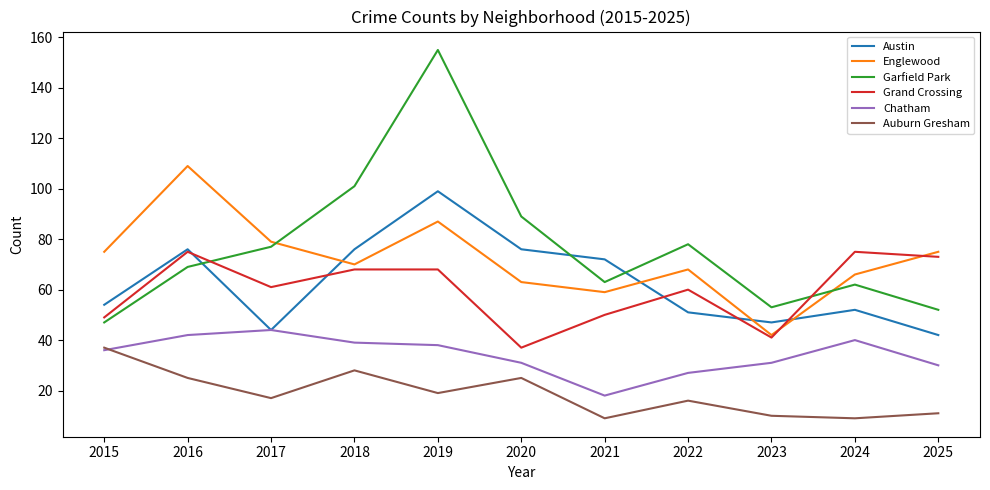

What is the minimum value for Chatham?

18